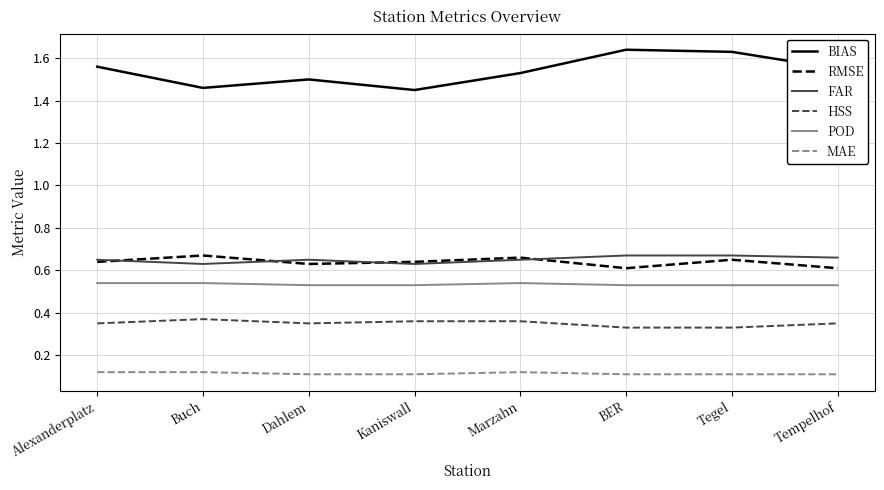

The HSS series shows 0.6 at Buch. True or false?

False